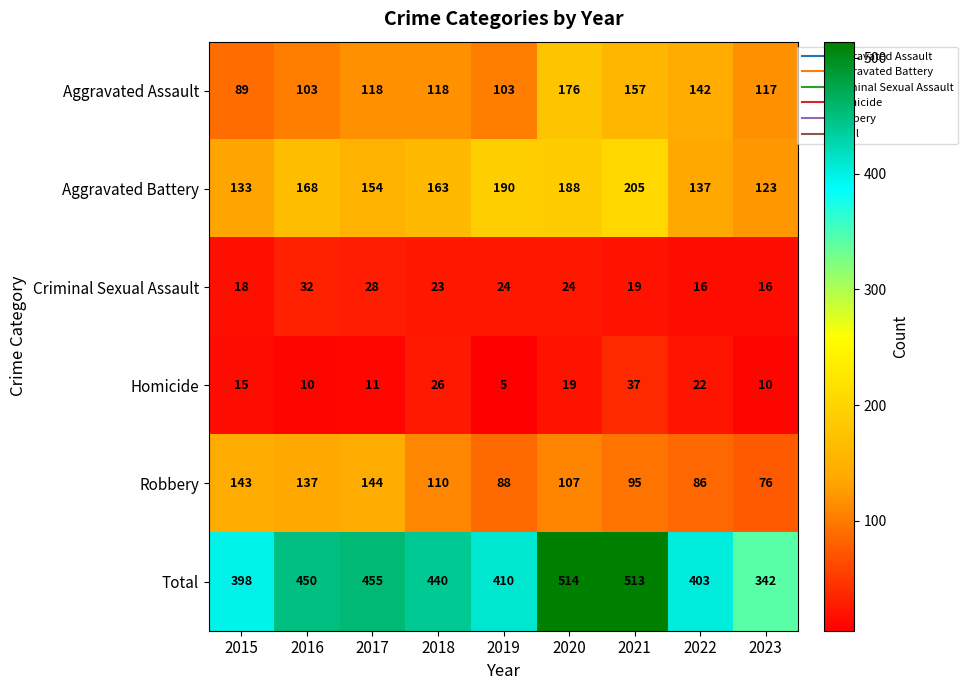

What is the greatest value displayed?

514